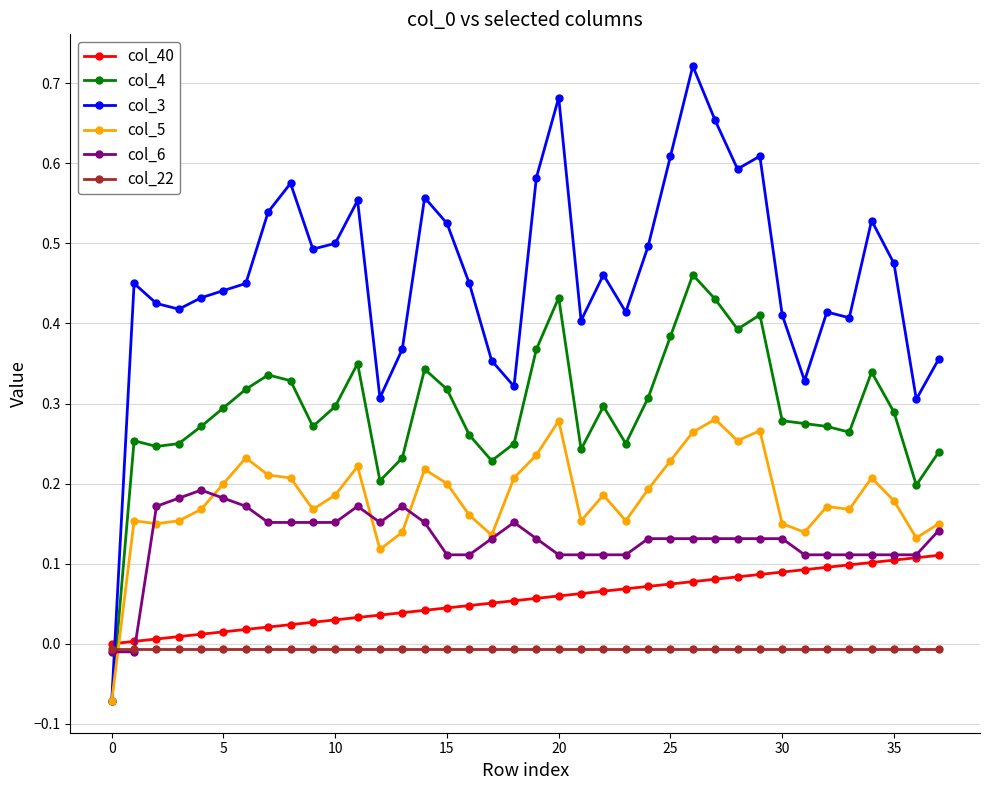

How many negative values does the col_3 series have?

1